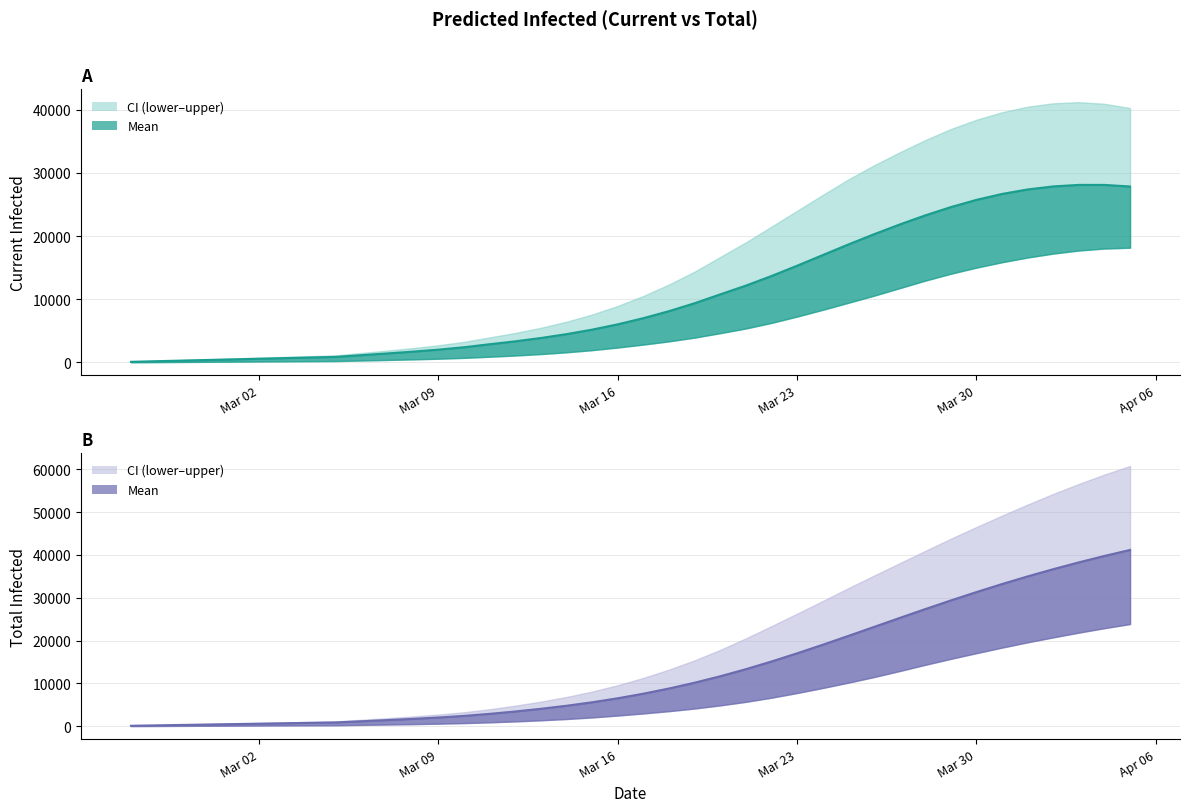

True or false: predicted_current_infected_lower and predicted_total_infected_mean intersect in this chart.

False